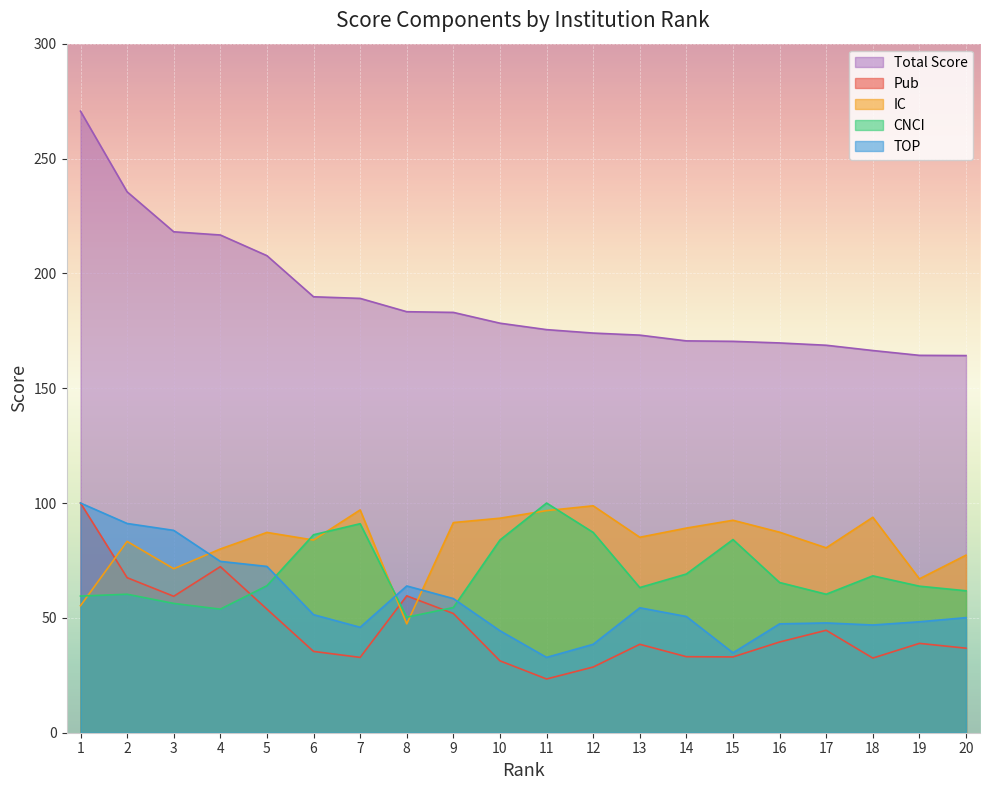

Reading left to right, list all the values displayed in this chart.

Pub: 100.0	67.5	59.4	72.3	53.8	35.4	32.8	59.6	51.9	31.3	23.4	28.6	38.5	33.1	33.0	39.5	44.6	32.5	38.9	36.8
IC: 55.3	83.3	71.4	80.0	87.2	83.9	97.0	47.4	91.5	93.4	96.7	98.8	85.1	89.1	92.5	87.3	80.5	93.8	67.0	77.3
CNCI: 59.5	60.3	56.3	53.8	64.0	86.2	91.0	50.3	54.5	83.9	100.0	87.2	63.2	69.1	84.1	65.4	60.3	68.3	63.8	61.8
TOP: 100.0	91.1	88.1	74.6	72.4	51.4	45.9	63.9	58.4	44.4	32.8	38.5	54.4	50.6	34.8	47.4	47.8	46.9	48.3	50.1
Total Score: 270.6	235.5	218.1	216.7	207.7	189.8	189.1	183.3	183.0	178.3	175.5	174.0	173.1	170.6	170.4	169.7	168.7	166.4	164.3	164.2